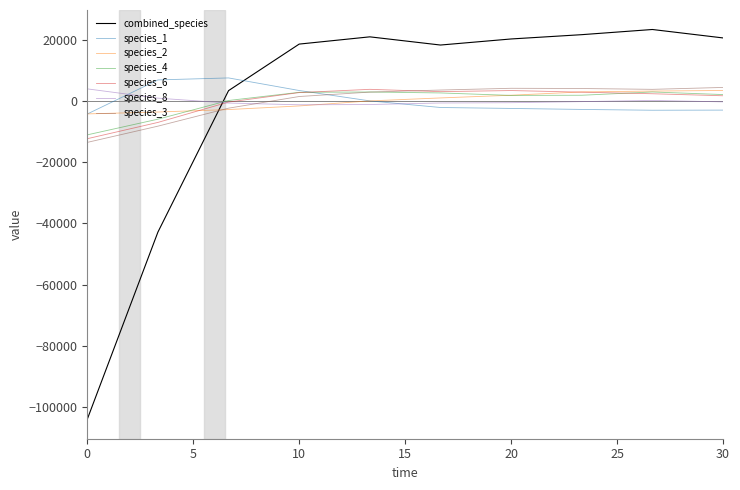

Which series has the widest spread of values?

combined_species